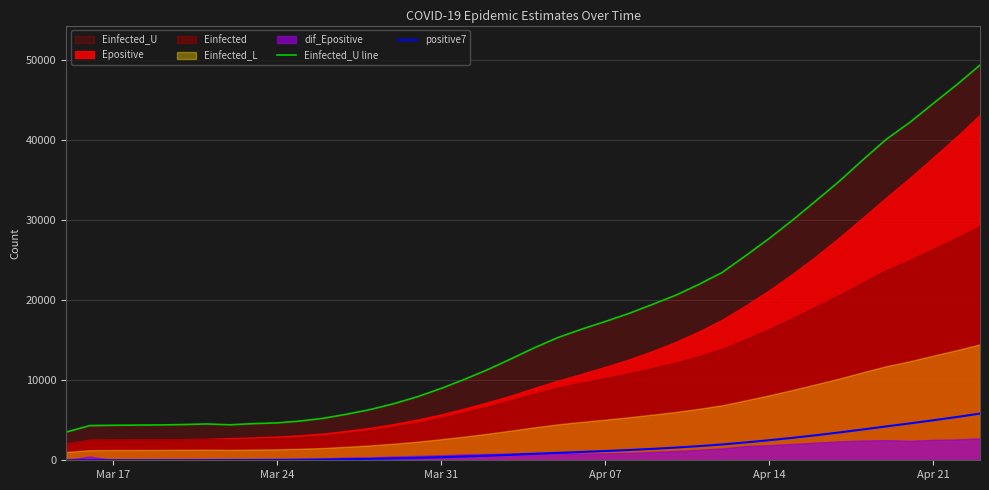

Which series has the largest total across all categories?

Einfected_U line